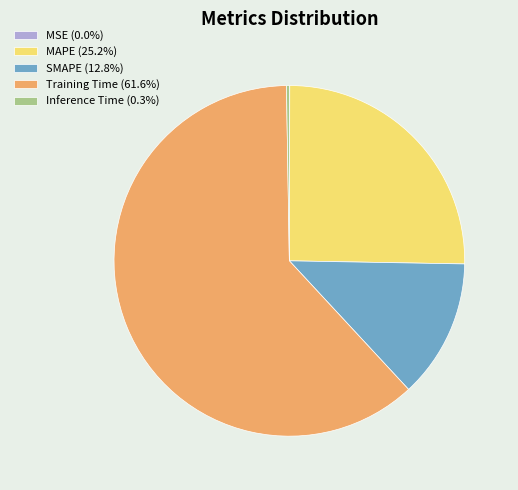

The Training Time slice represents 62% of the pie. True or false?

True